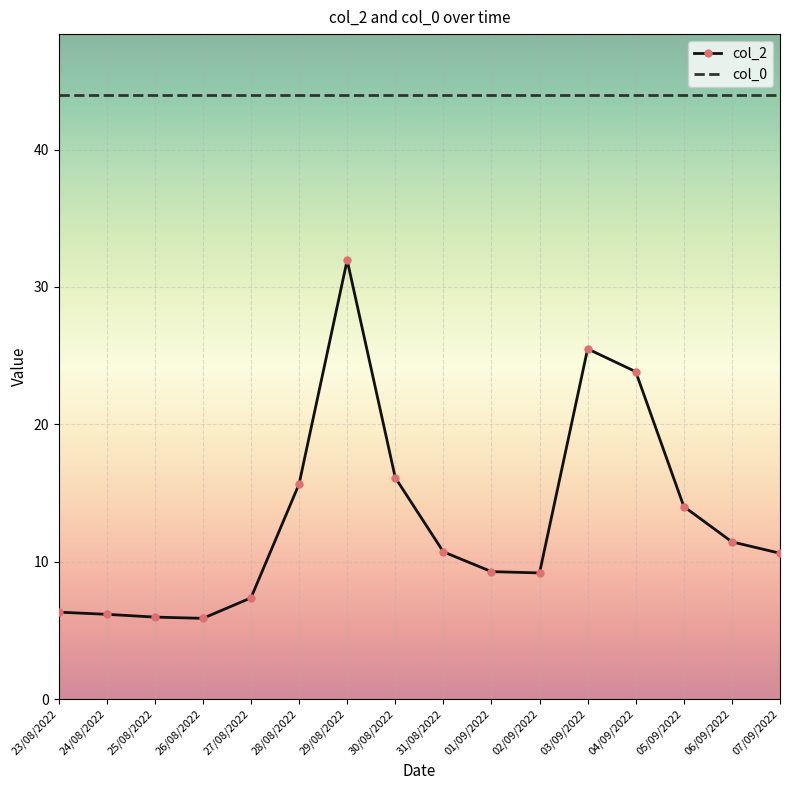

How many categories are shown in the chart?

16